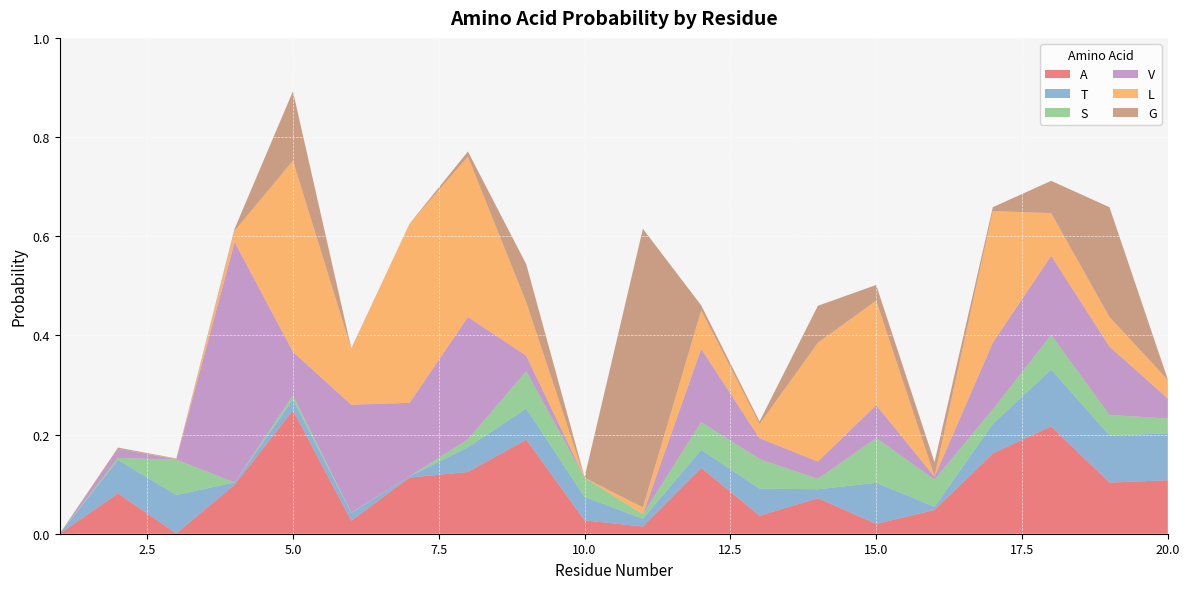

Reading left to right, what are all the values shown in this chart?

A: 0.0	0.1	0.0	0.1	0.2	0.0	0.1	0.1	0.2	0.0	0.0	0.1	0.0	0.1	0.0	0.0	0.2	0.2	0.1	0.1
T: 0.0	0.1	0.1	0.0	0.0	0.0	0.0	0.0	0.1	0.0	0.0	0.0	0.1	0.0	0.1	0.0	0.1	0.1	0.1	0.1
S: 0.0	0.0	0.1	0.0	0.0	0.0	0.0	0.0	0.1	0.0	0.0	0.1	0.1	0.0	0.1	0.1	0.0	0.1	0.0	0.0
V: 0.0	0.0	0.0	0.5	0.1	0.2	0.1	0.2	0.0	0.0	0.0	0.1	0.0	0.0	0.1	0.0	0.1	0.2	0.1	0.0
L: 0.0	0.0	0.0	0.0	0.4	0.1	0.4	0.3	0.1	0.0	0.0	0.1	0.0	0.2	0.2	0.0	0.3	0.1	0.1	0.0
G: 0.0	0.0	0.0	0.0	0.1	0.0	0.0	0.0	0.1	0.0	0.6	0.0	0.0	0.1	0.0	0.0	0.0	0.1	0.2	0.0